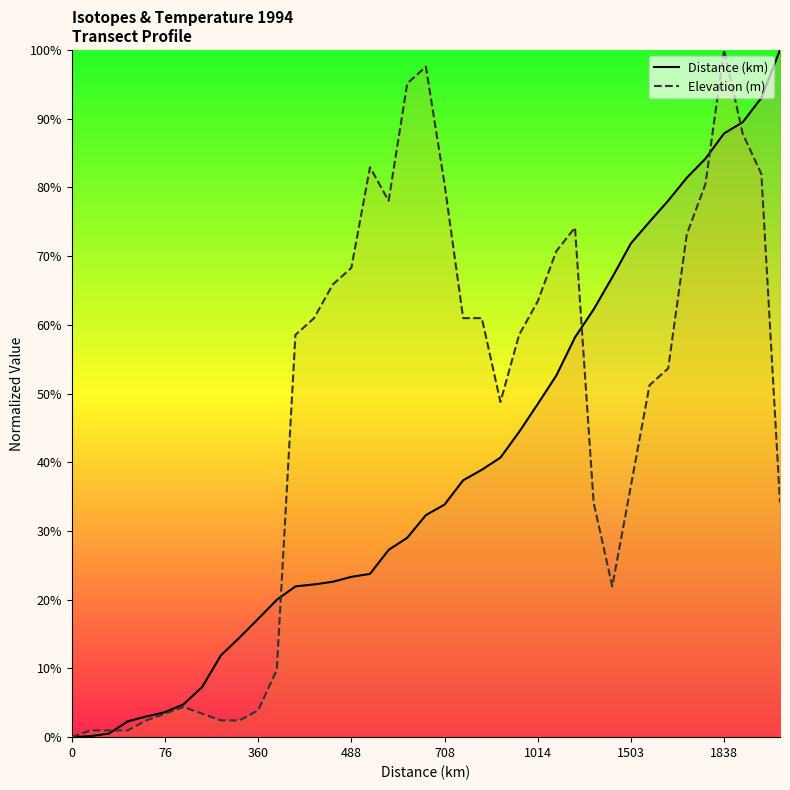

Reading left to right, transcribe all the data shown in this chart.

Distance (km): 0.0	0.1	0.5	2.3	3.0	3.6	4.8	7.3	11.9	14.5	17.2	20.0	21.9	22.2	22.6	23.3	23.8	27.2	29.0	32.3	33.8	37.4	38.9	40.7	44.4	48.5	52.6	58.2	62.2	66.9	71.8	75.0	78.1	81.4	84.2	87.9	89.5	93.0	100.0
Elevation (m): 0.0	1.0	1.0	1.0	2.4	3.4	4.4	3.4	2.4	2.4	3.9	9.8	58.5	61.0	65.9	68.3	82.9	78.0	95.1	97.6	80.5	61.0	61.0	48.8	58.5	63.4	70.7	74.1	34.1	22.0	36.6	51.2	53.7	73.2	80.5	100.0	87.8	82.0	34.1